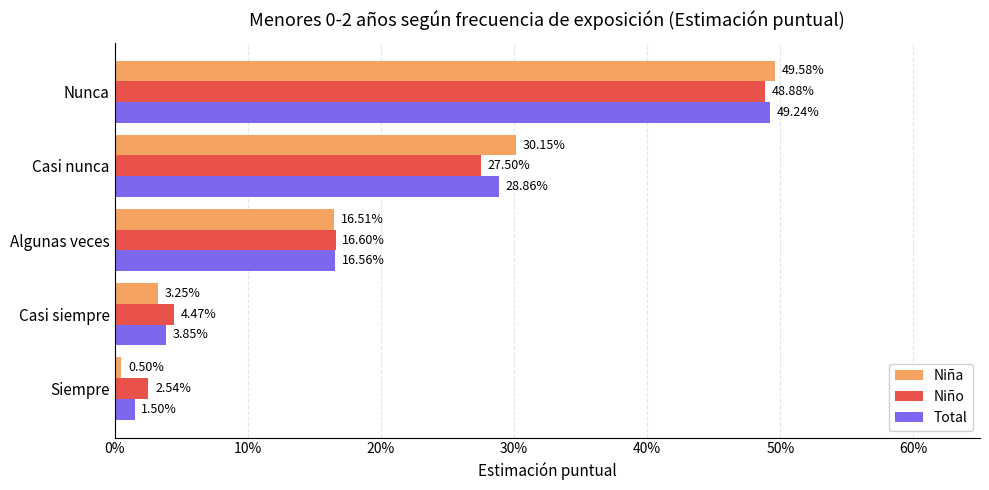

What are all the series names shown in the legend?

Niña, Niño, Total